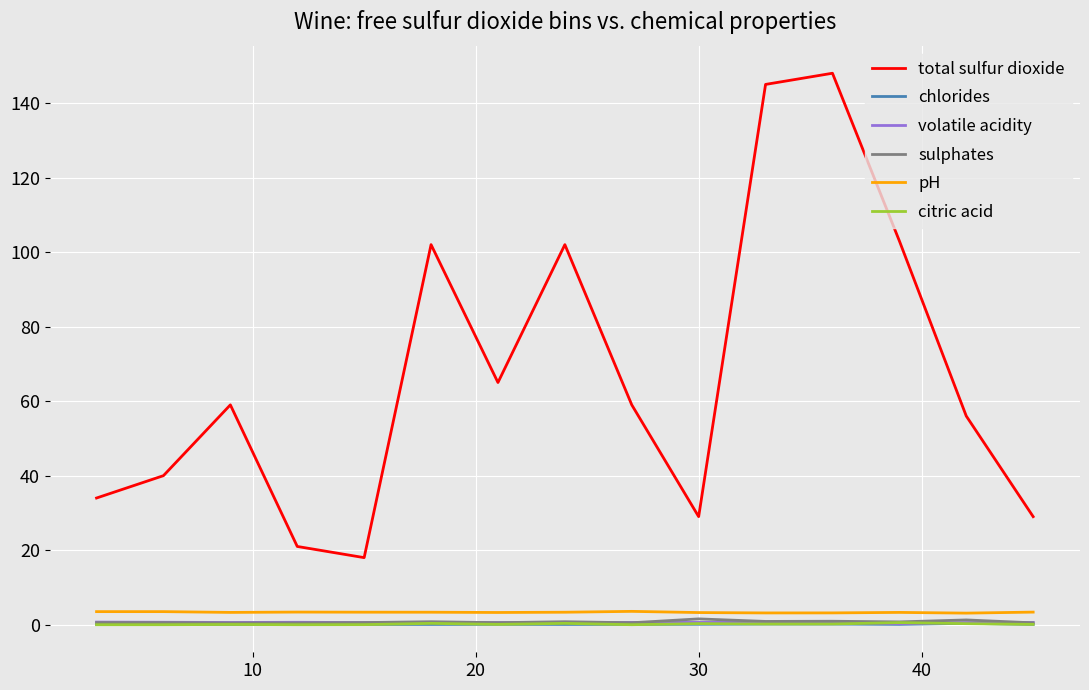

Which series has the widest spread of values?

total sulfur dioxide